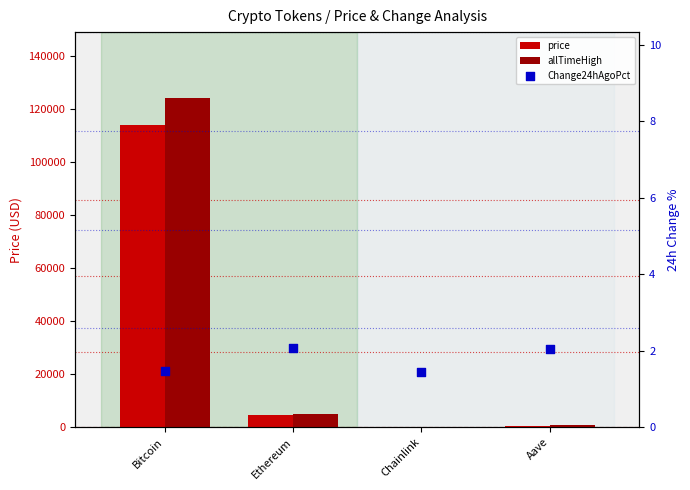

Is the value of allTimeHigh at Ethereum greater than the value of Change24hAgoPct at Aave?

Yes